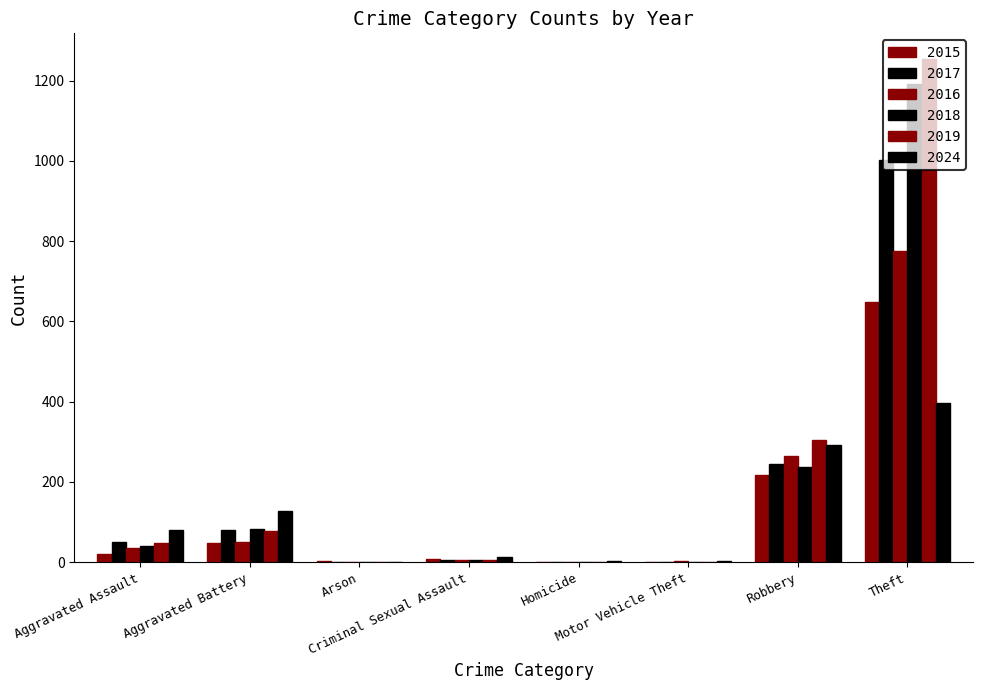

Are the bars grouped side by side (vs. stacked)?

Yes